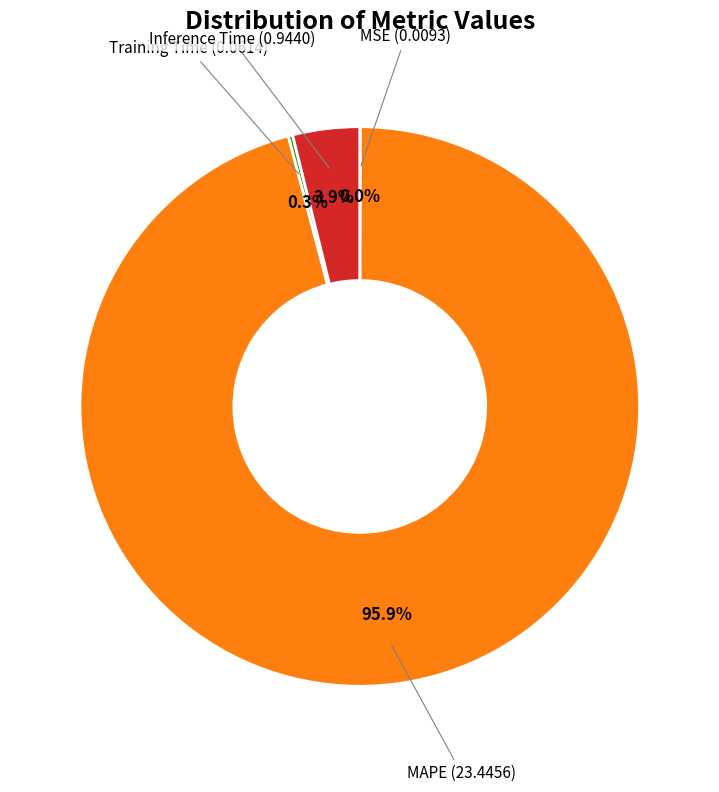

Is there any slice that represents more than half of the pie?

Yes